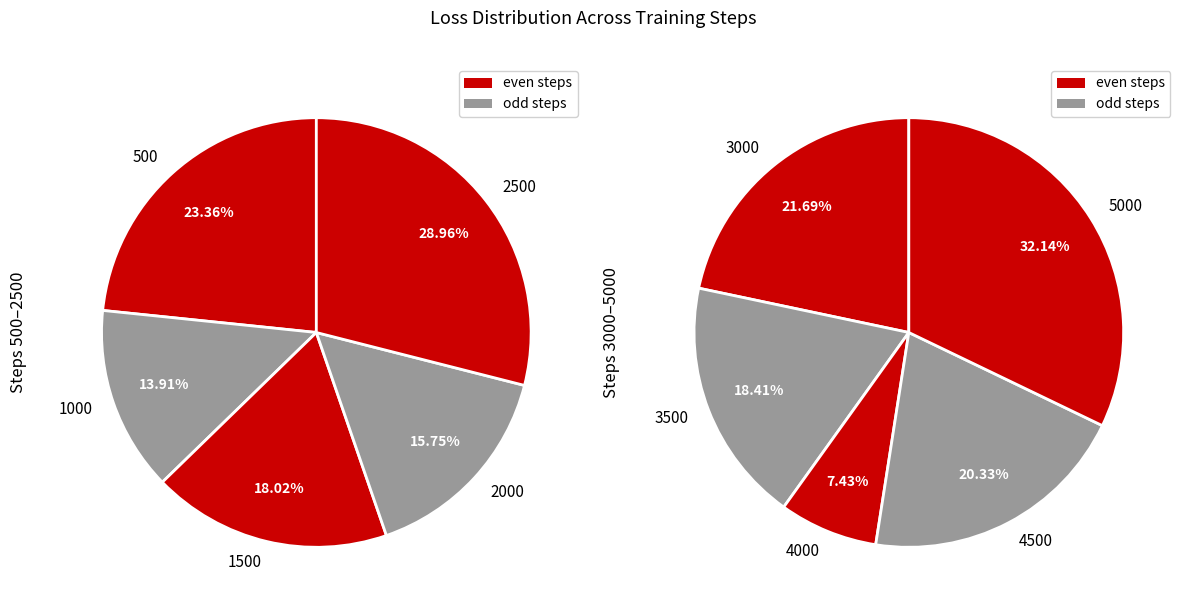

How many slices are in this pie chart?

10